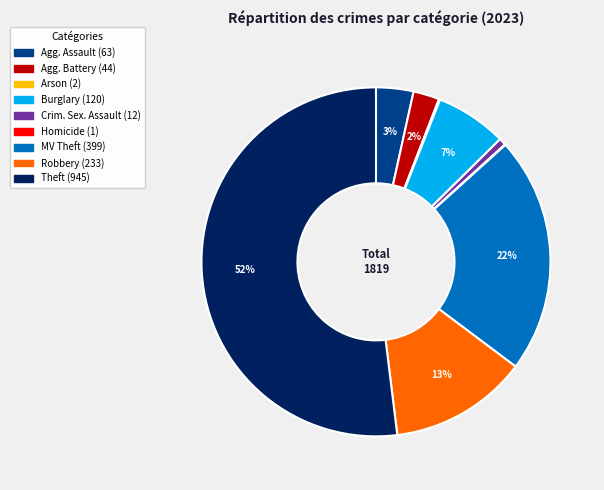

Is there any slice that represents more than half of the pie?

Yes